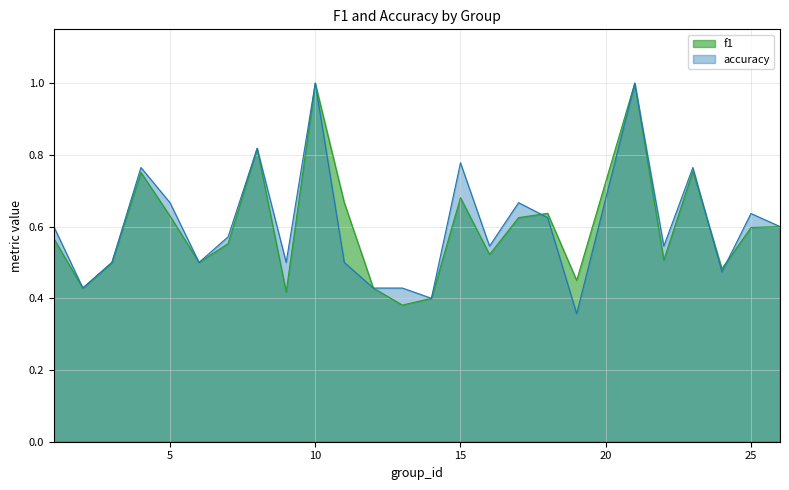

True or false: accuracy has more than 2 interior local peaks.

True